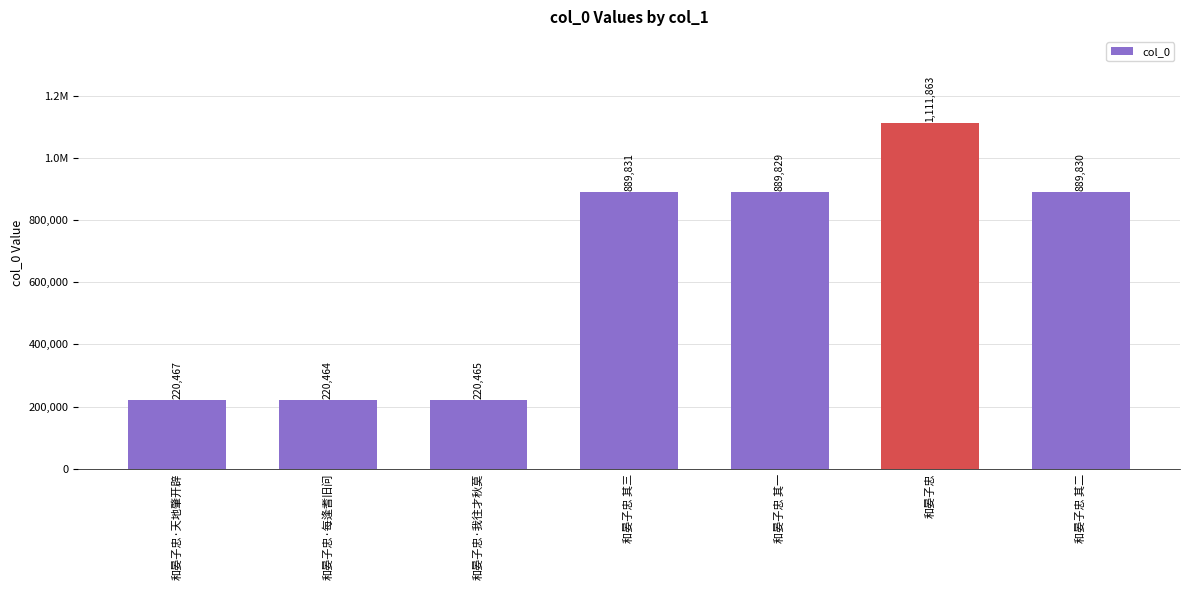

Reading left to right, extract all data points from this chart.

和晏子忠·天地肇开辟=220467	和晏子忠·每逢耆旧问=220464	和晏子忠·我往才秋莫=220465	和晏子忠 其三=889831	和晏子忠 其一=889829	和晏子忠=1111863	和晏子忠 其二=889830